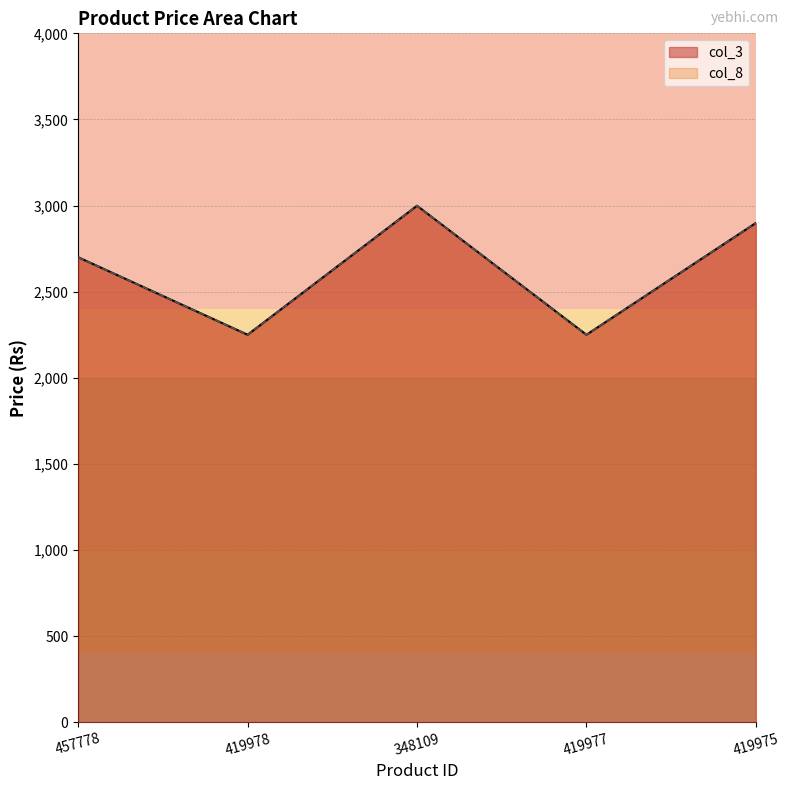

What is the sum of the col_3 values at 419975 and 419978?

5149